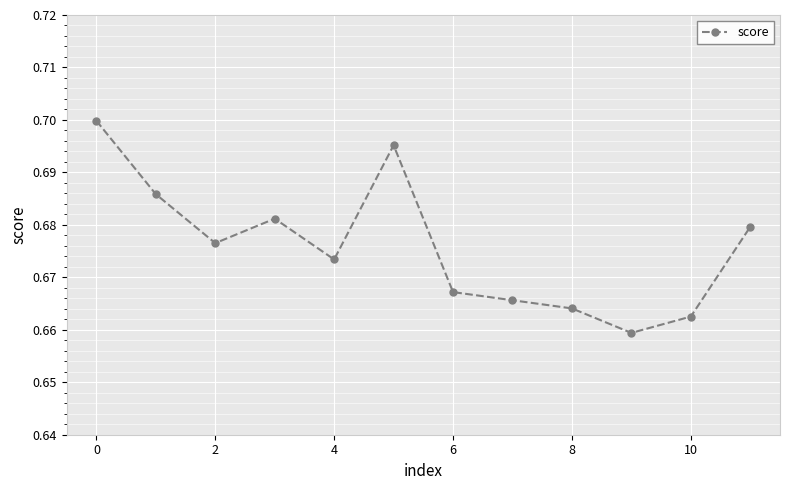

Count the values in the range 0 to 1.

12